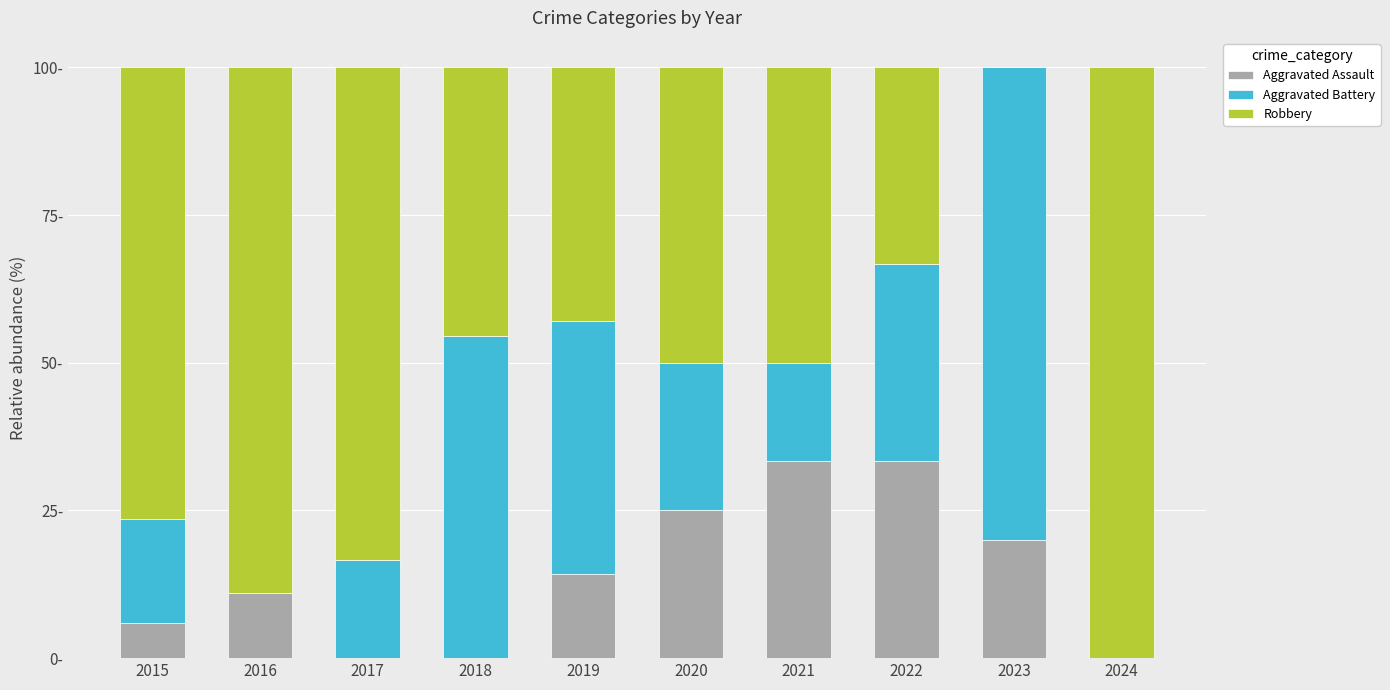

Between 2017 and 2024, which series saw the biggest shift?

Aggravated Battery